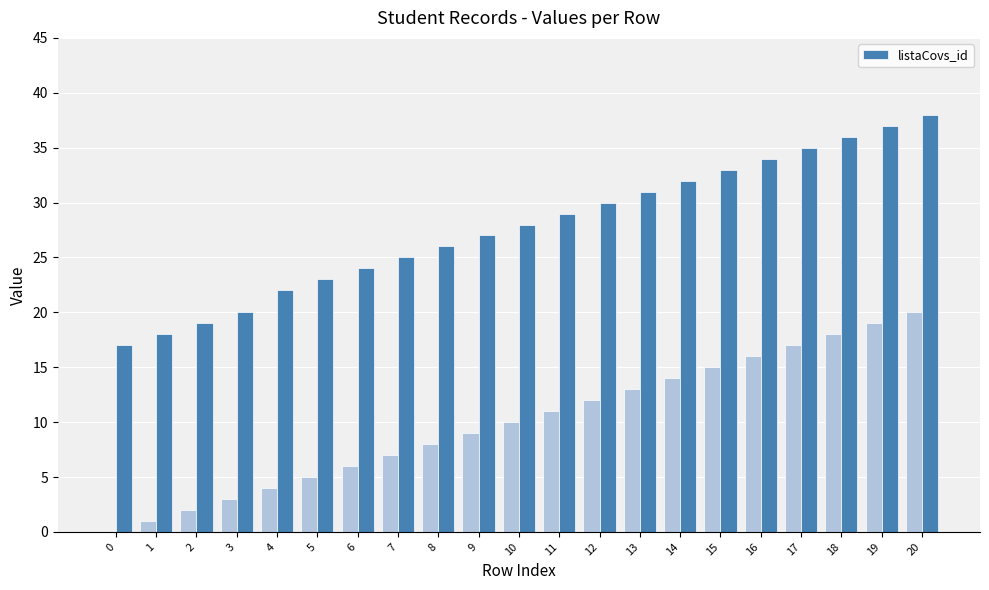

At which label does the data first exceed 28?

11